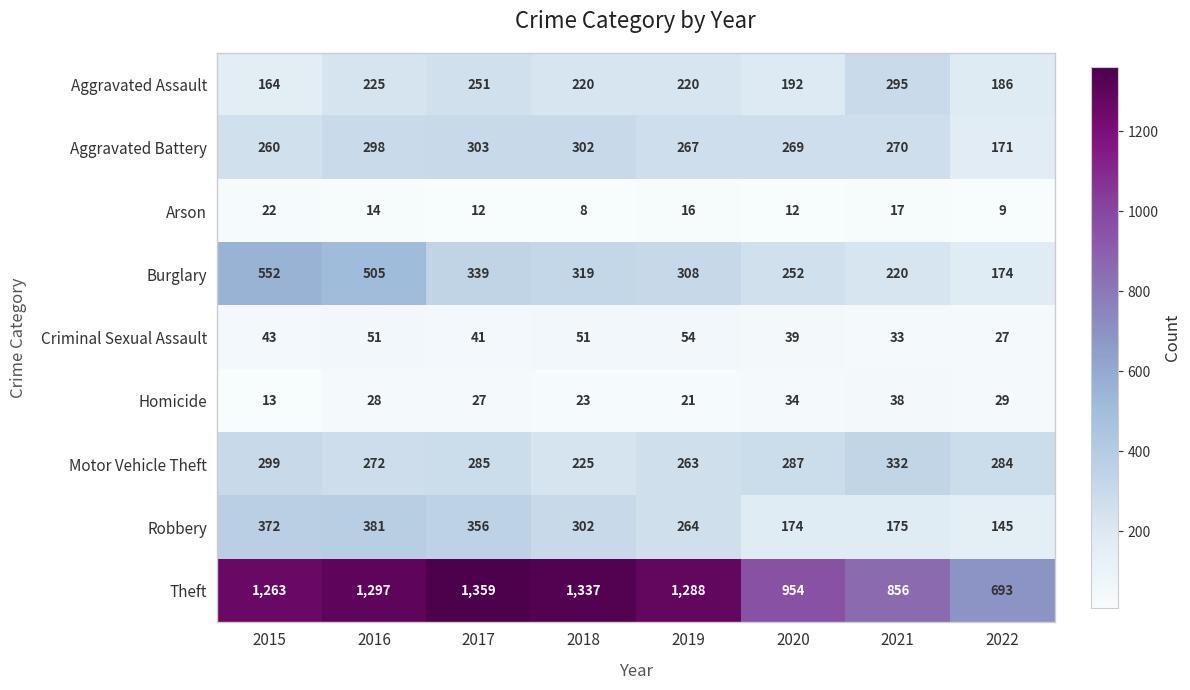

Which series has the widest spread of values?

Theft